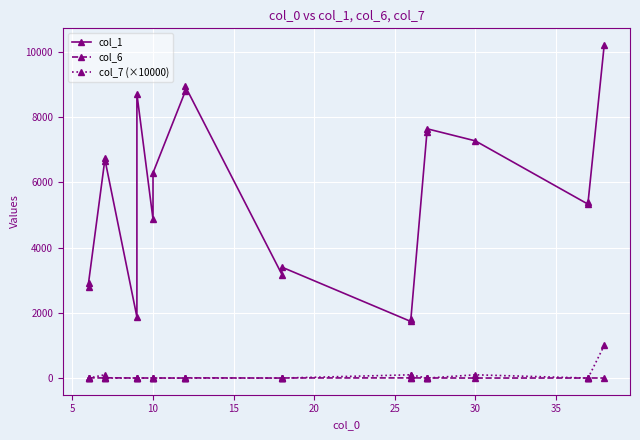

How many lines are shown in the chart?

3